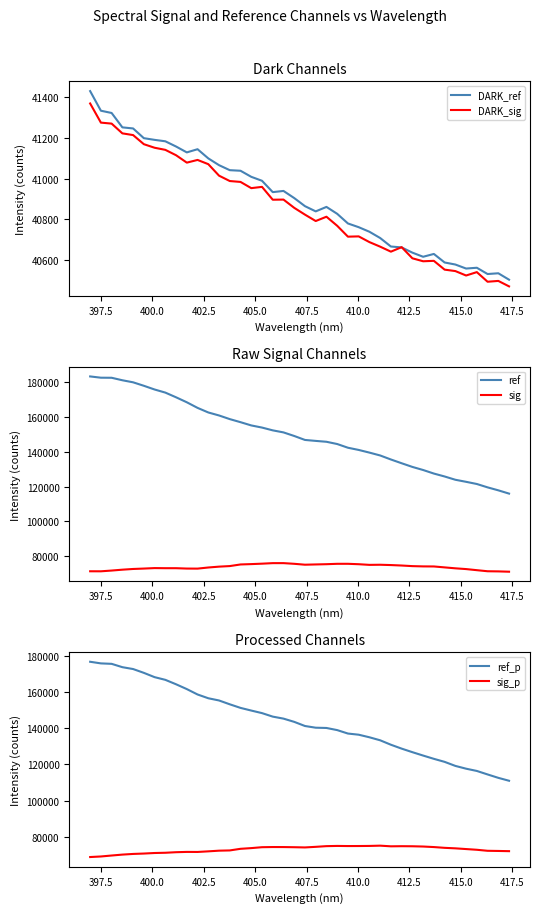

What is the lowest value of the ref_p series?

110970.9